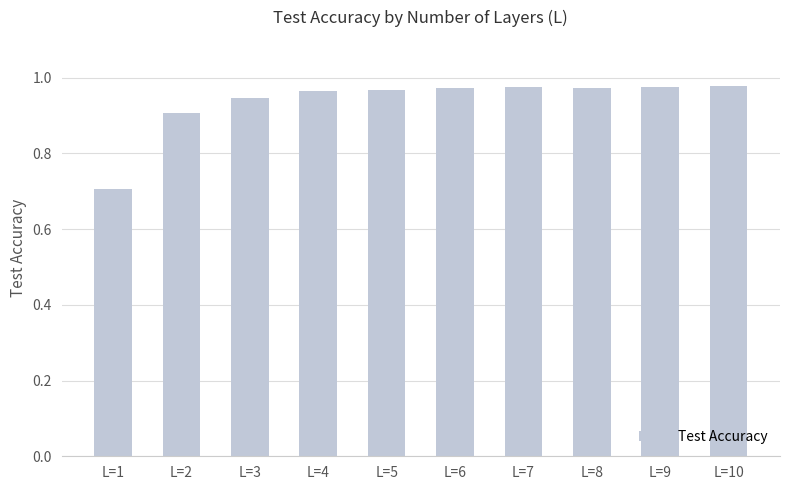

The value at L=3 is 0.9. True or false?

True